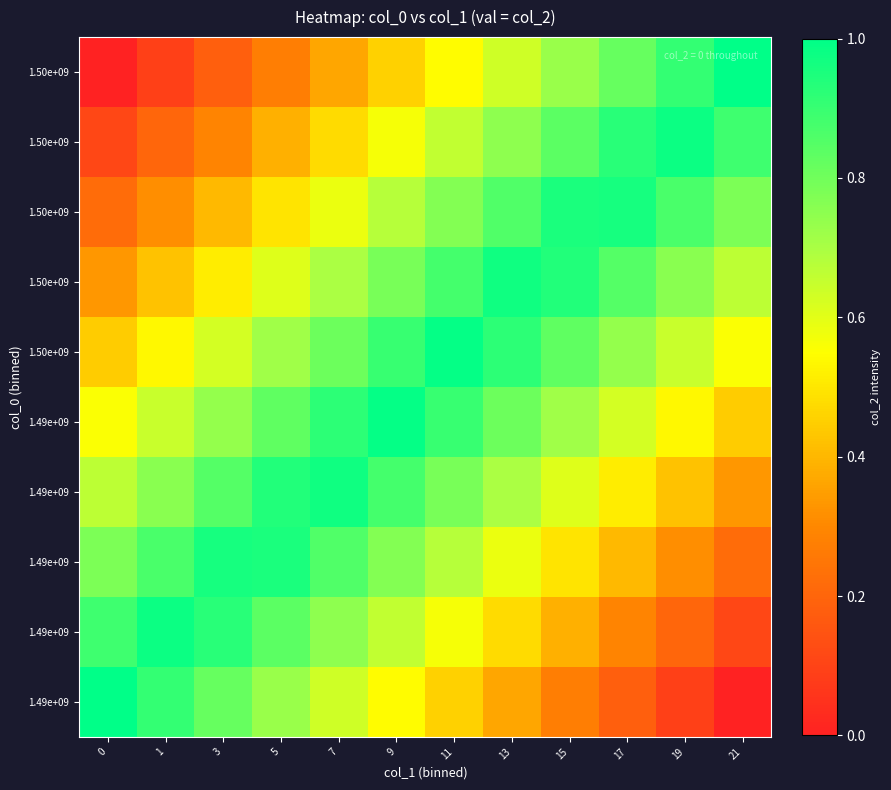

What is the total value across all series at 17?

6.3